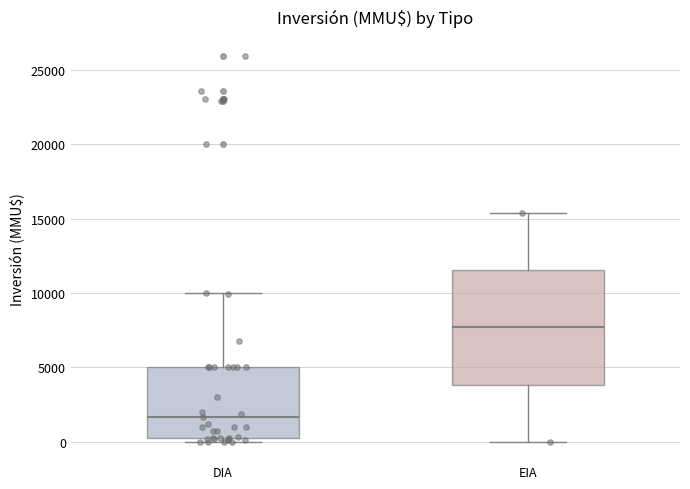

Reading left to right, transcribe this box plot: for each box, give where its median line is, the range the box spans, and where its two whiskers end, as read against the y-axis. The values are not printed on the chart, so give them approximately, as read against the axis.

DIA: median 1500, box 500 to 5000, whiskers 0 to 10000
EIA: median 7500, box 4000 to 11500, whiskers 0 to 15500